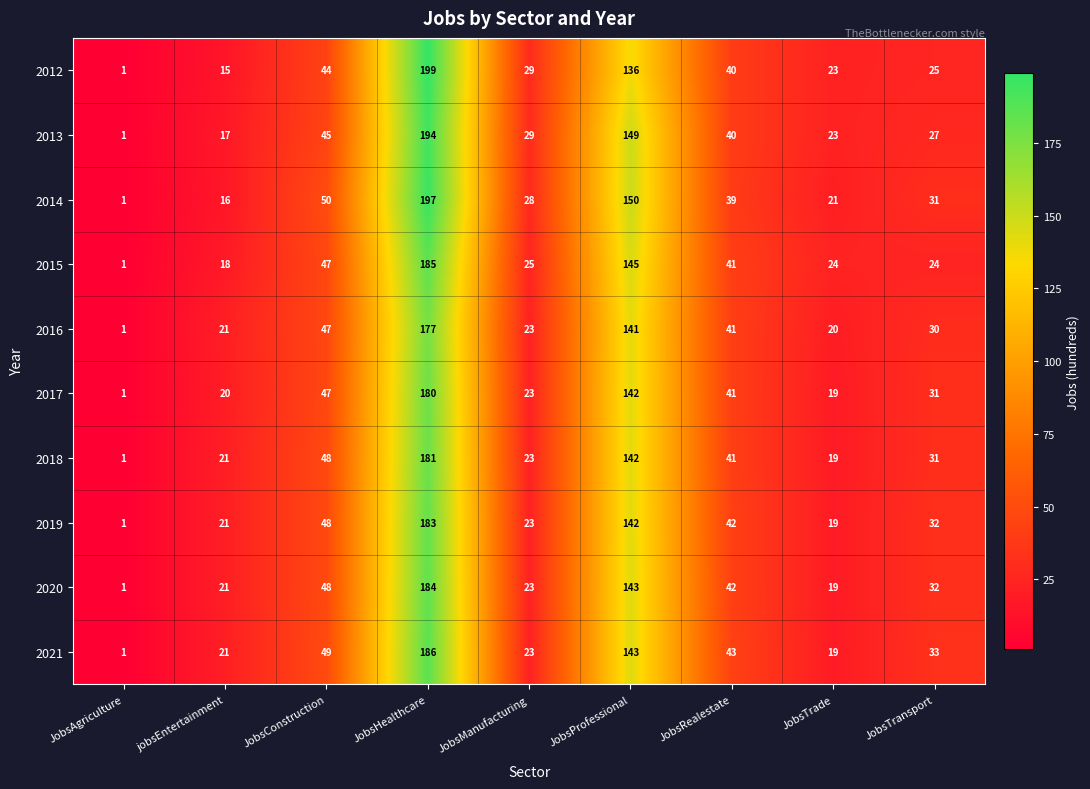

At which category does the chart reach its peak across all series?

JobsHealthcare